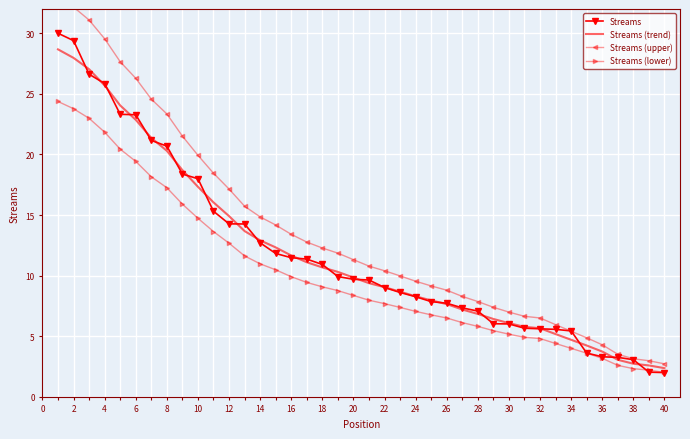

How many lines are shown in the chart?

4